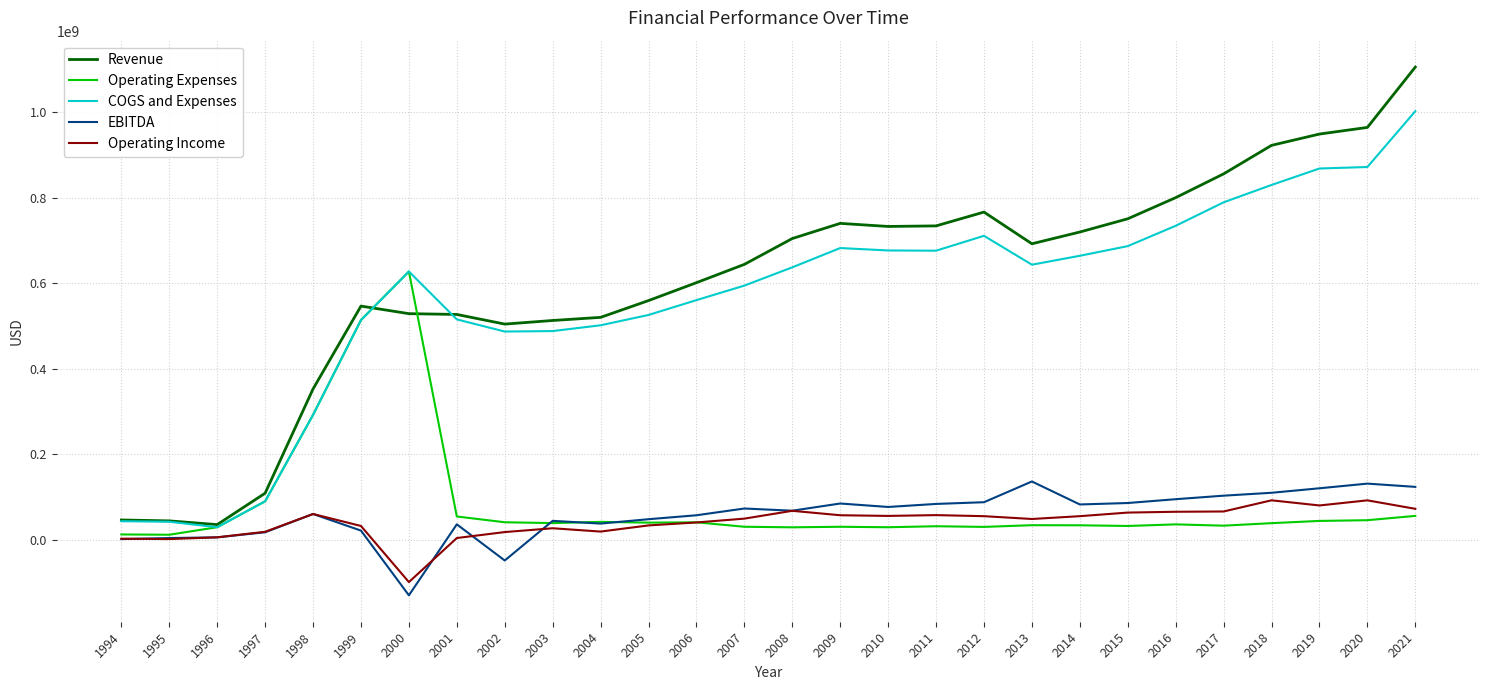

Between 1996 and 2004, which series saw the biggest shift?

Revenue